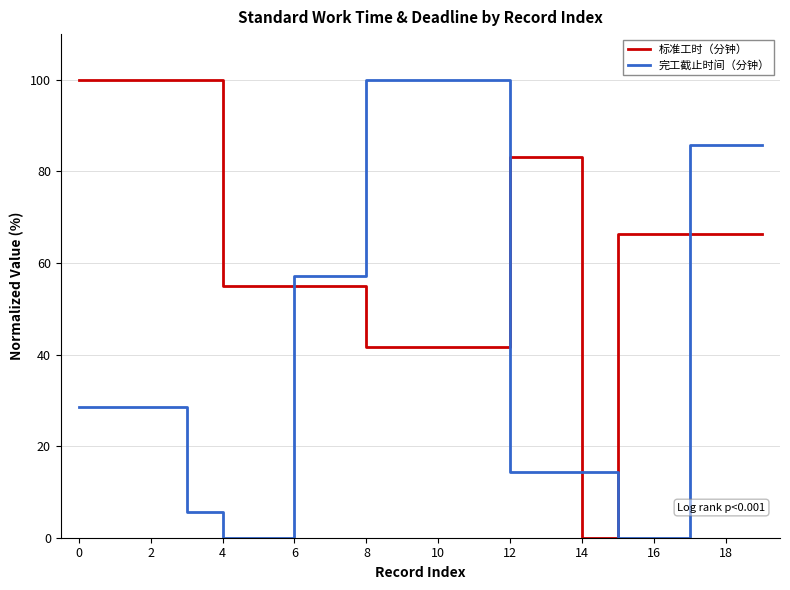

Reading left to right, transcribe all the data shown in this chart.

标准工时（分钟）: 100.0	100.0	100.0	100.0	55.1	55.1	55.1	55.1	41.6	41.6	41.6	41.6	83.1	83.1	0.0	66.3	66.3	66.3	66.3	66.3
完工截止时间（分钟）: 28.6	28.6	28.6	5.7	0.0	0.0	57.1	57.1	100.0	100.0	100.0	100.0	14.3	14.3	14.3	0.0	0.0	85.7	85.7	85.7